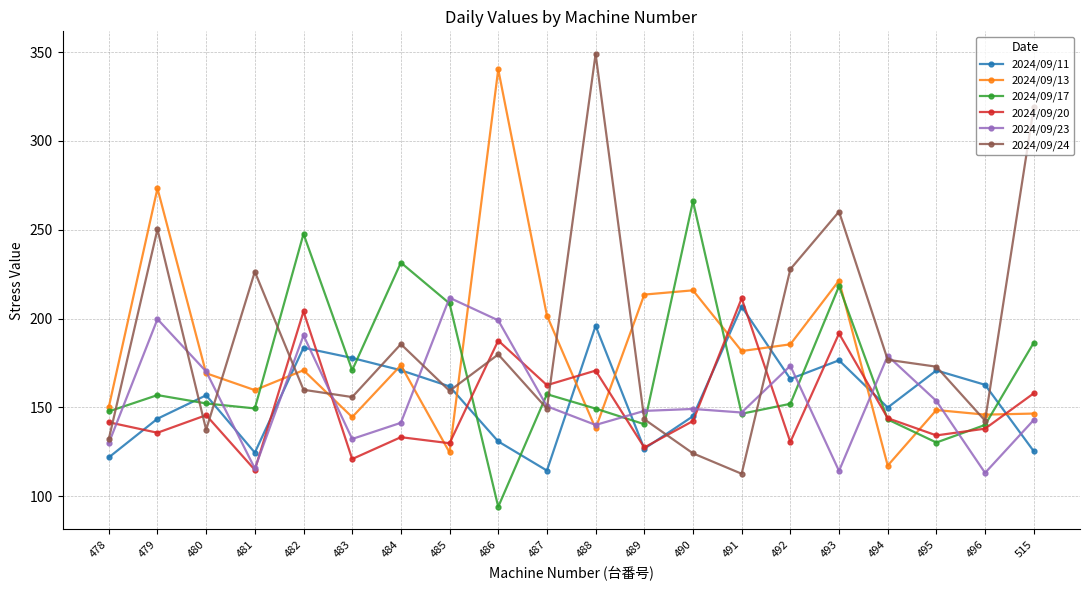

What is the total value across all series at 484?

1036.2